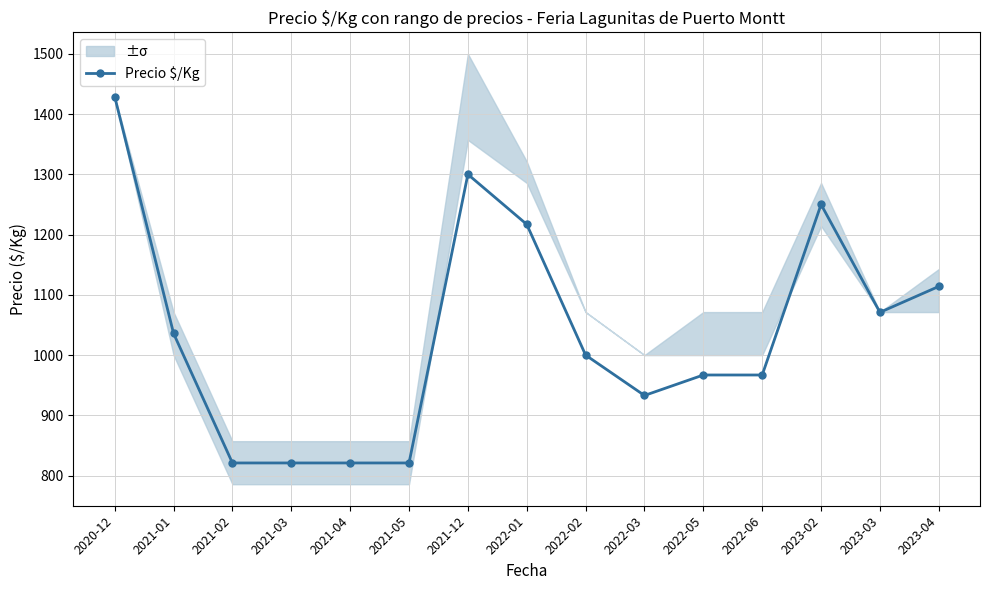

What is the ratio of the value at 2020-12 to the value at 2021-02?

1.7